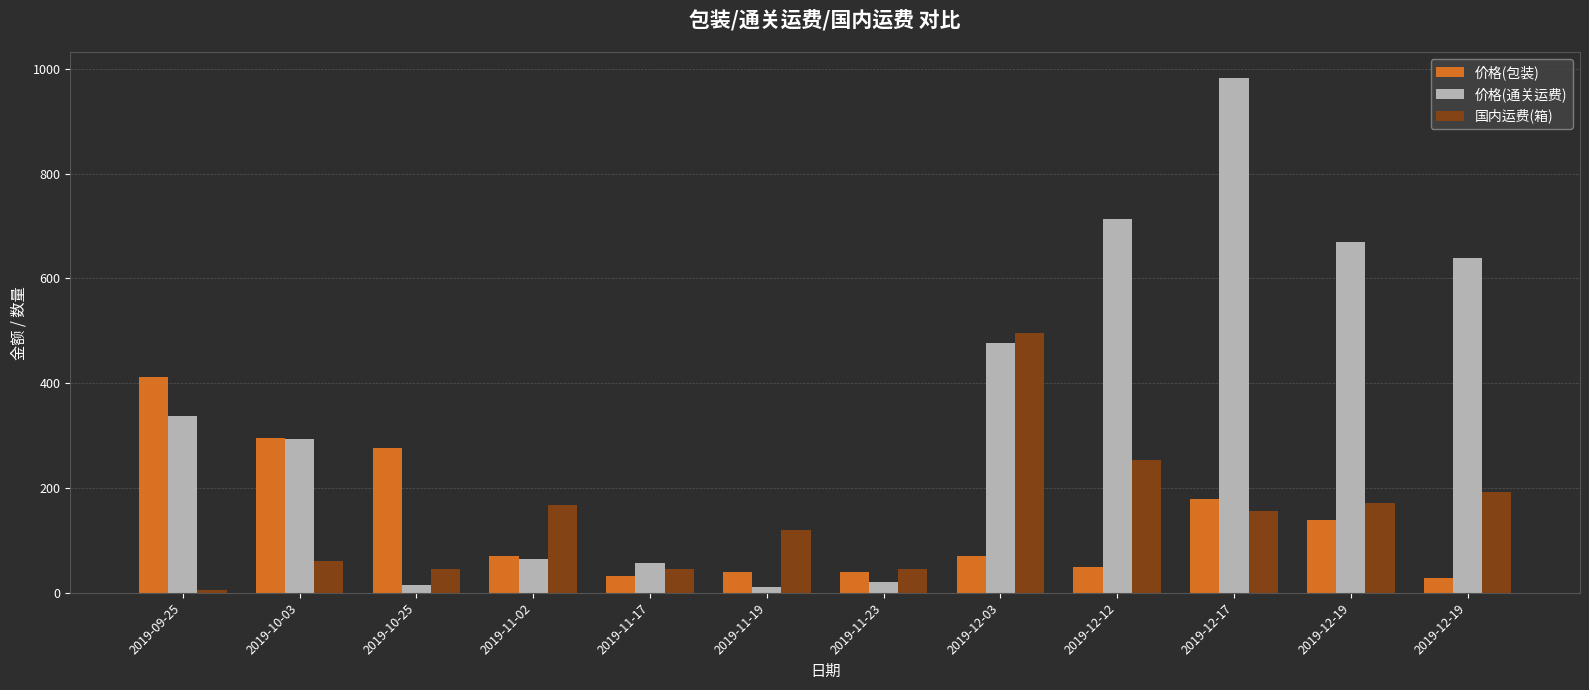

What is the difference between the maximum and second lowest values in the 国内运费(箱) series?

451.0